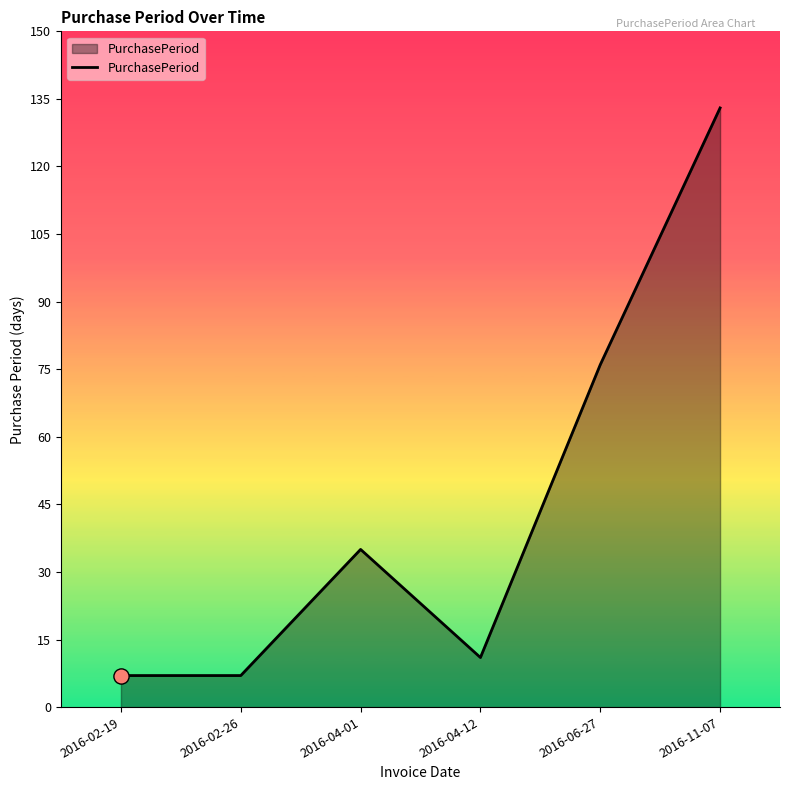

What is the ratio of the value at 2016-02-26 to the value at 2016-06-27?

0.1